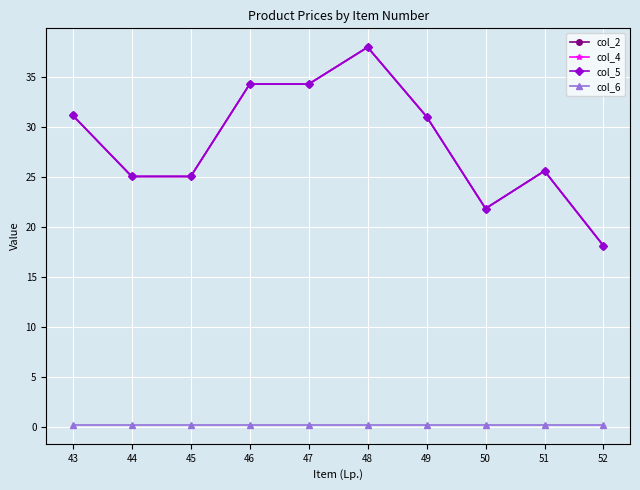

The value of col_4 at 46 is 34.3. True or false?

True